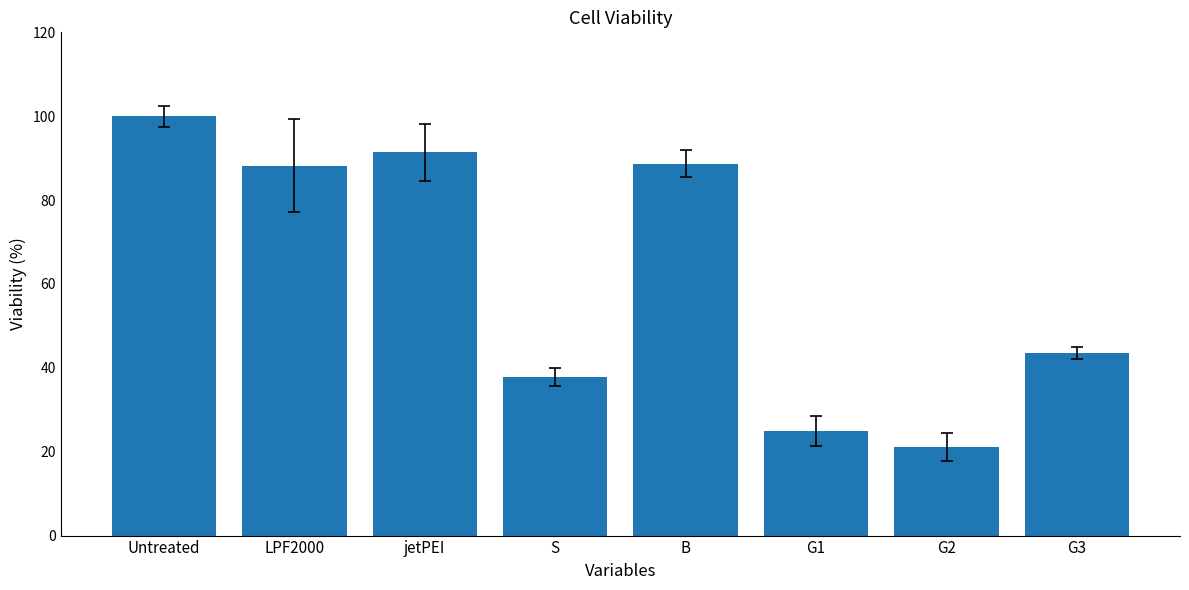

Between LPF2000 and G1, which is larger?

LPF2000